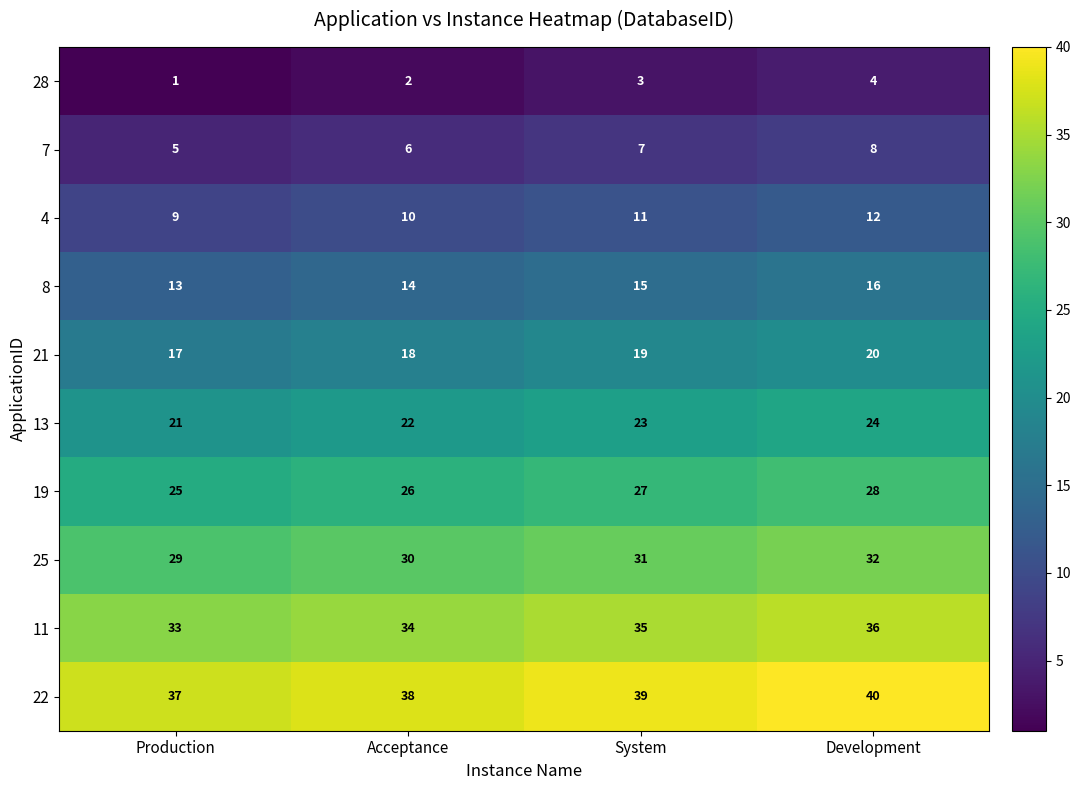

Is it true that 4 equals 9 at Production?

True